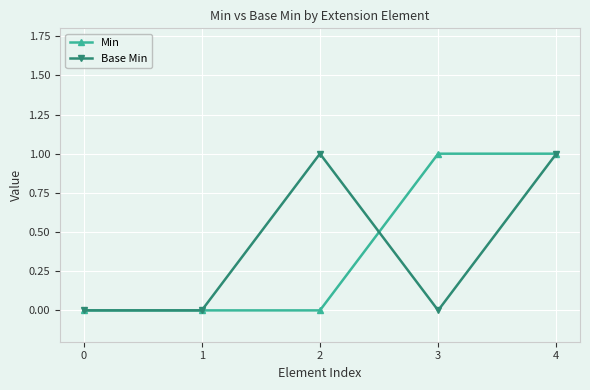

Is the value of Min at 3 greater than the value of Base Min at 0?

Yes